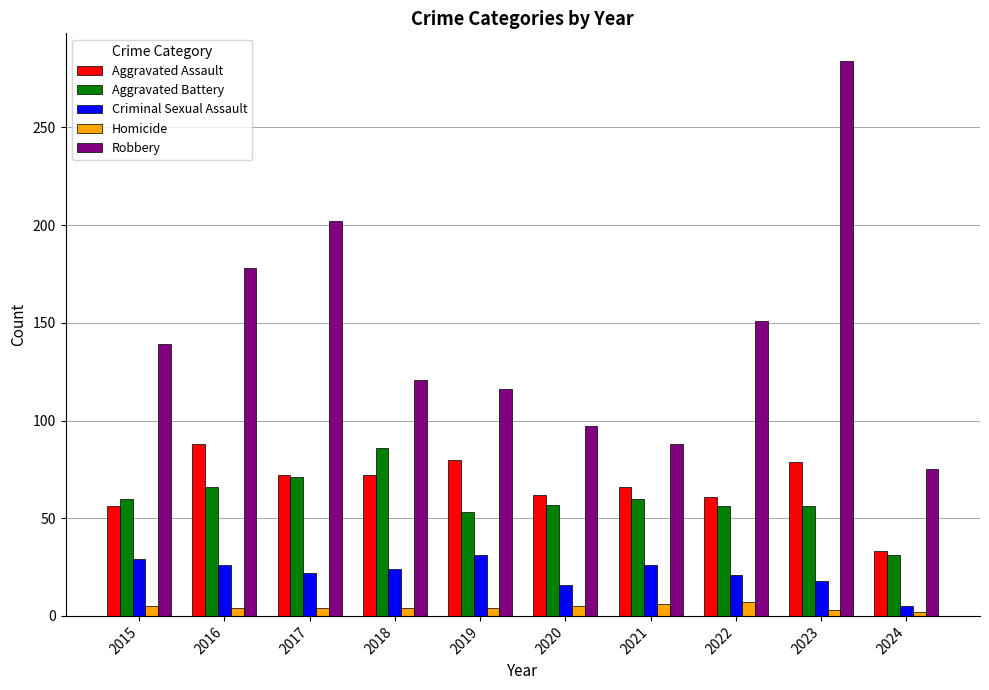

The Aggravated Battery series shows 101 at 2021. True or false?

False